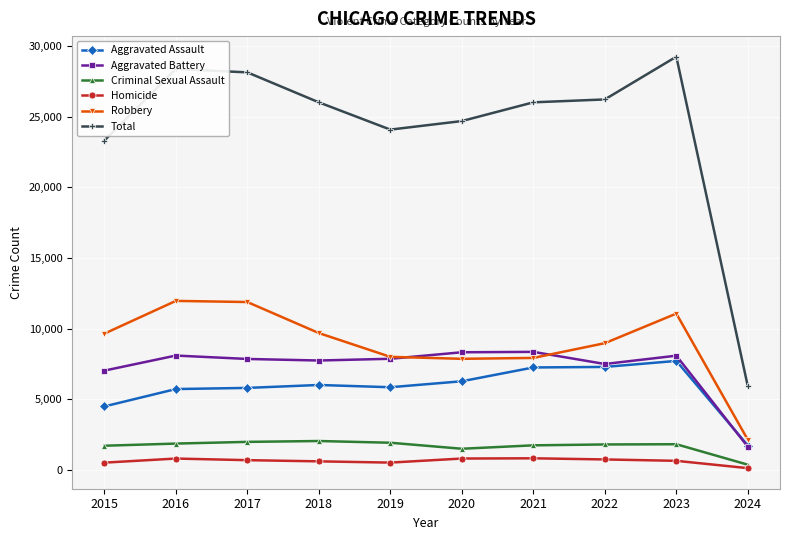

Is the value of Total at 2022 greater than the value of Aggravated Battery at 2021?

Yes